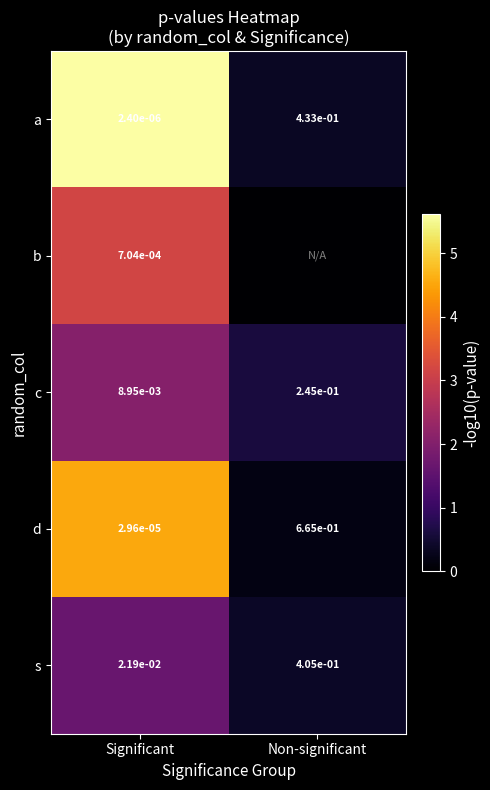

Is the value of b at Significant greater than the value of c at Significant?

No